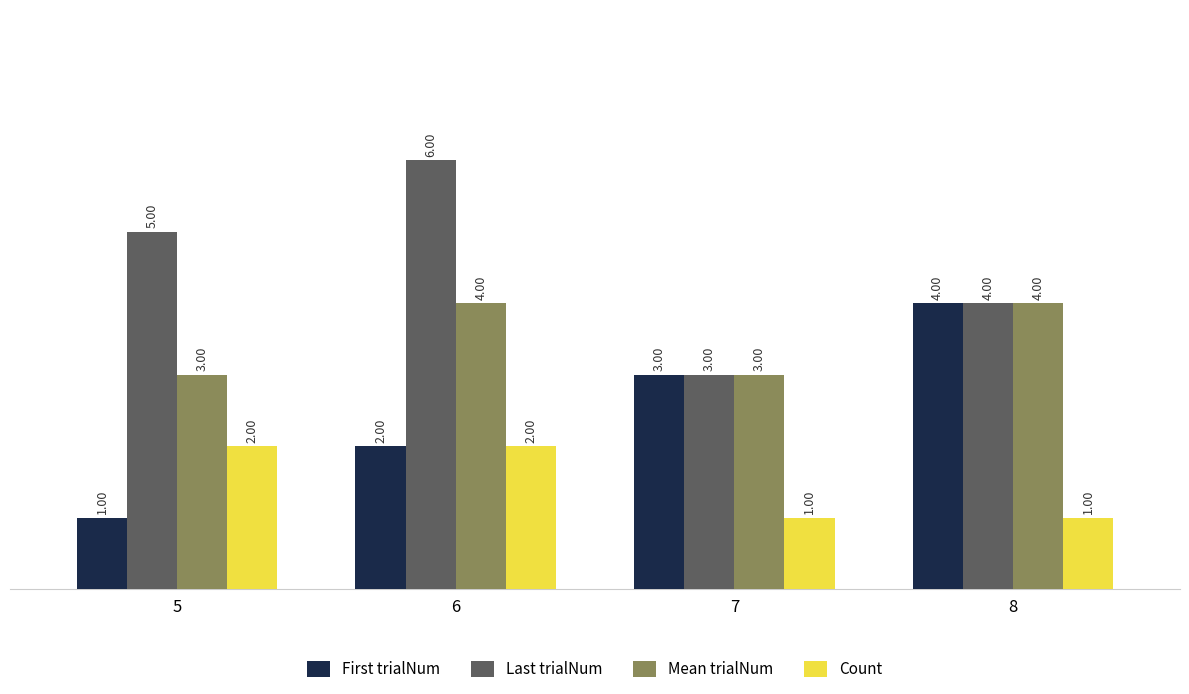

Reading left to right, what are all the values shown in this chart?

First trialNum: 5=1	6=2	7=3	8=4
Last trialNum: 5=5	6=6	7=3	8=4
Mean trialNum: 5=3	6=4	7=3	8=4
Count: 5=2	6=2	7=1	8=1